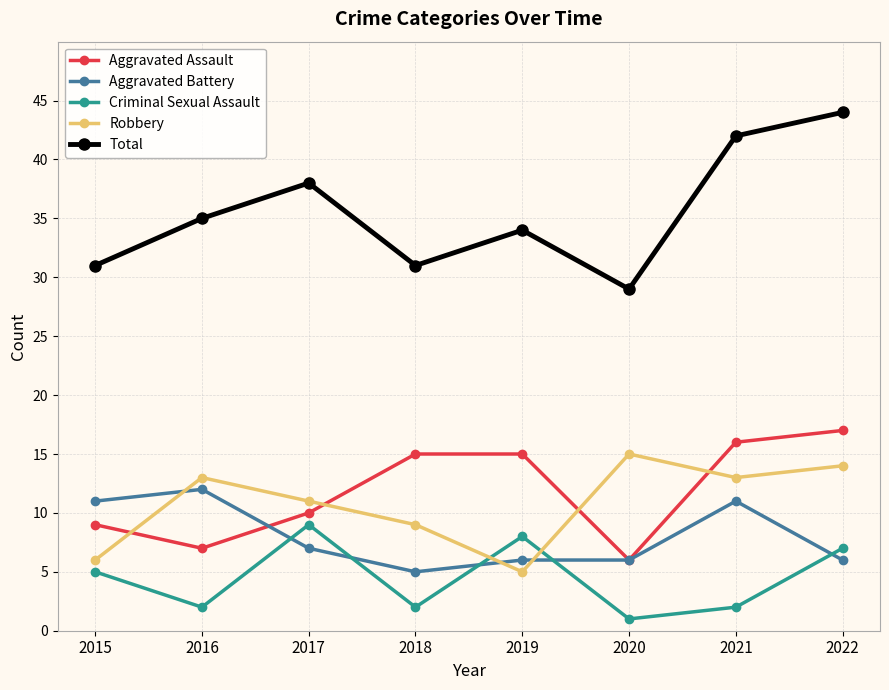

The Criminal Sexual Assault series shows 2 at 2016. True or false?

True